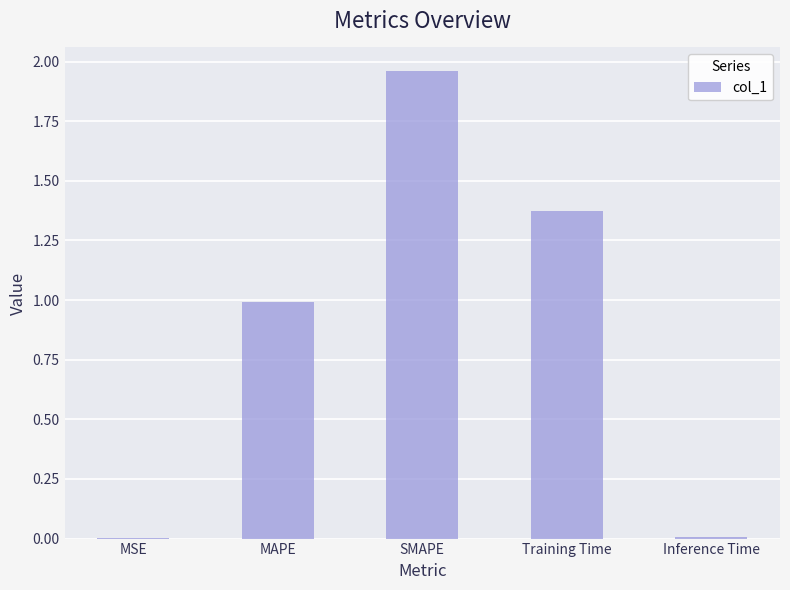

The value at Inference Time is 0.0. True or false?

True